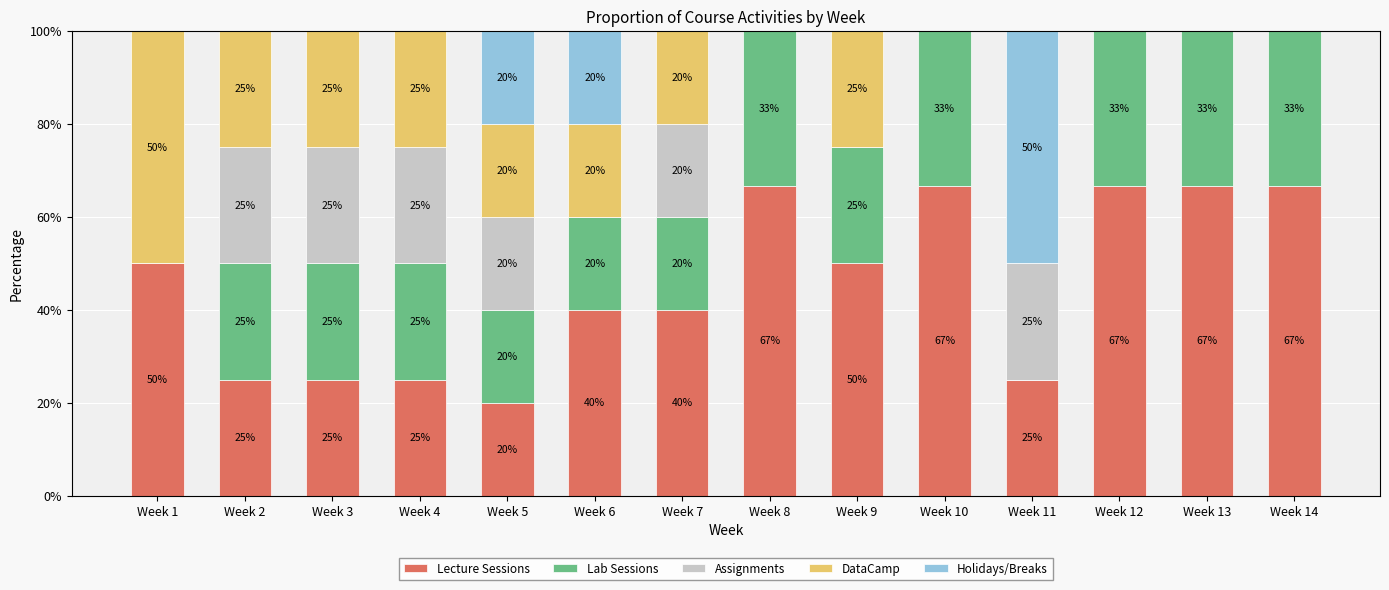

The value of Lecture Sessions at Week 12 is 66.7. True or false?

True